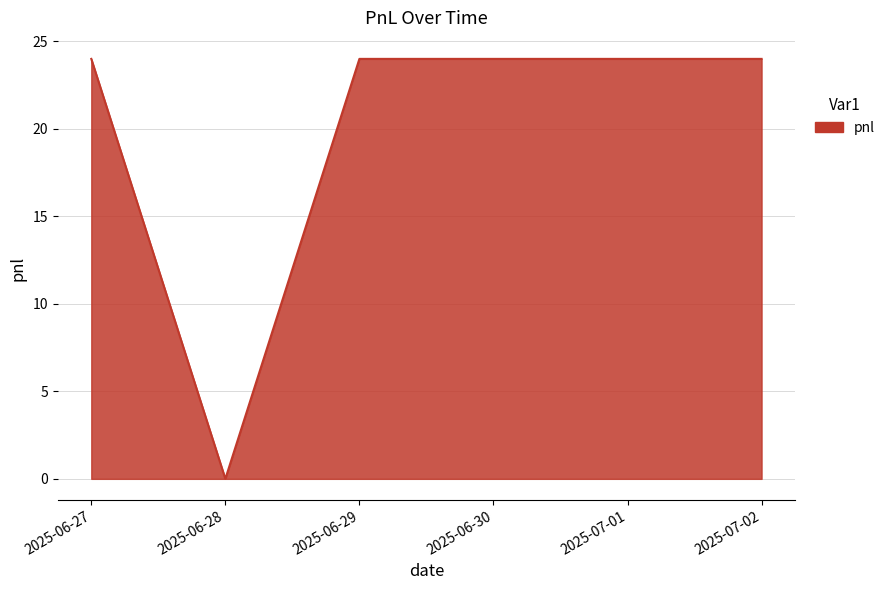

What is the difference between the maximum and minimum values?

24